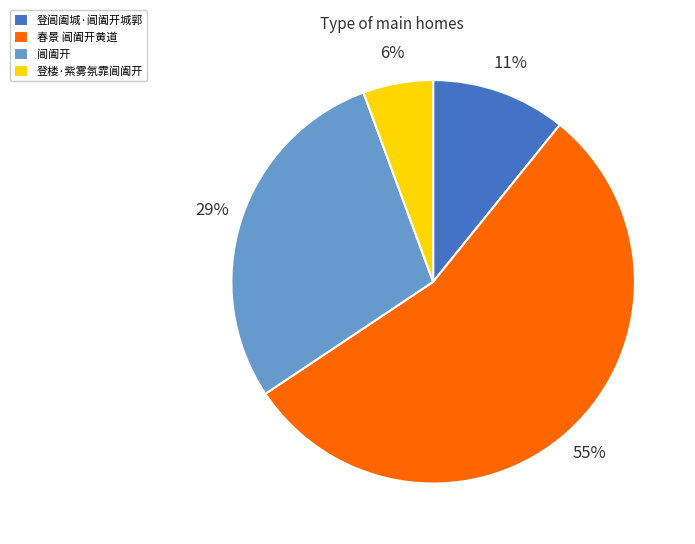

The 登阊阖城·阊阖开城郭 slice represents 5% of the pie. True or false?

False